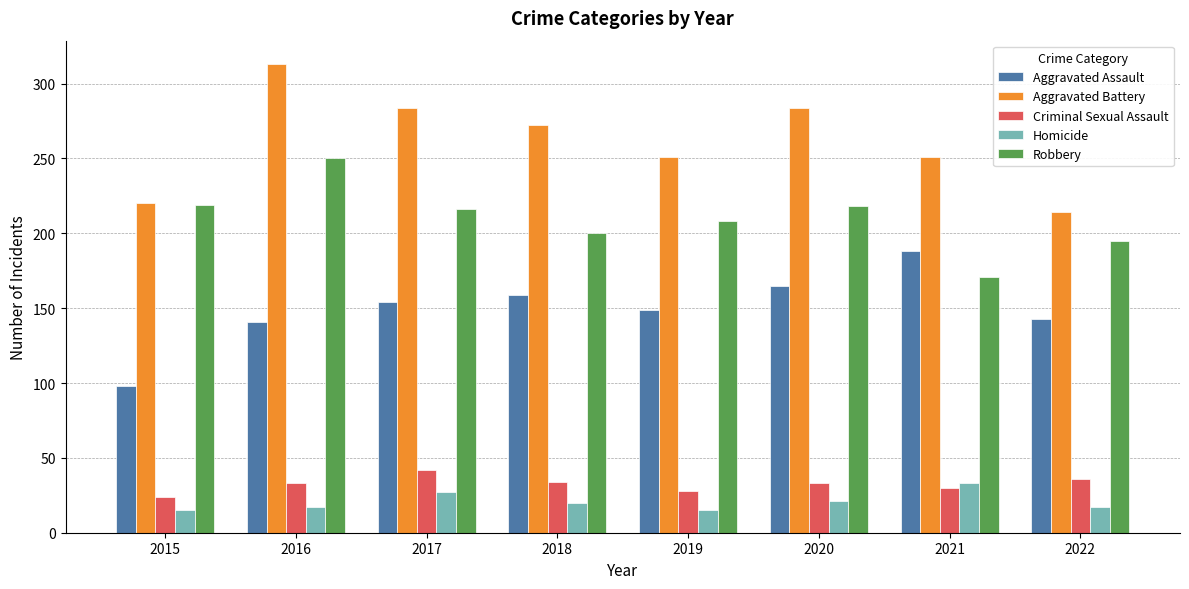

What is the difference between the highest and lowest values at 2019?

236